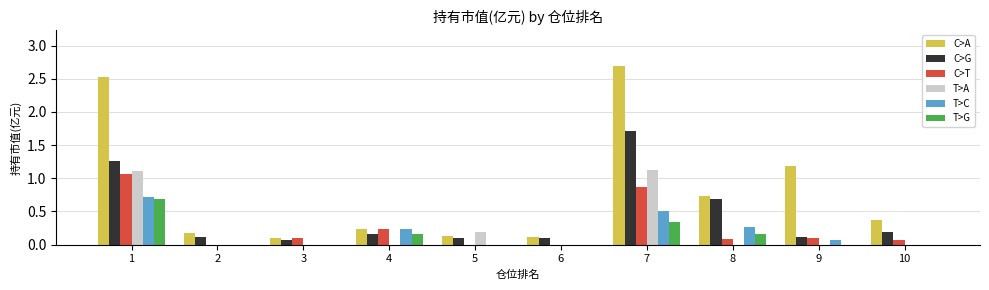

At which label is C>A closest to 1?

9